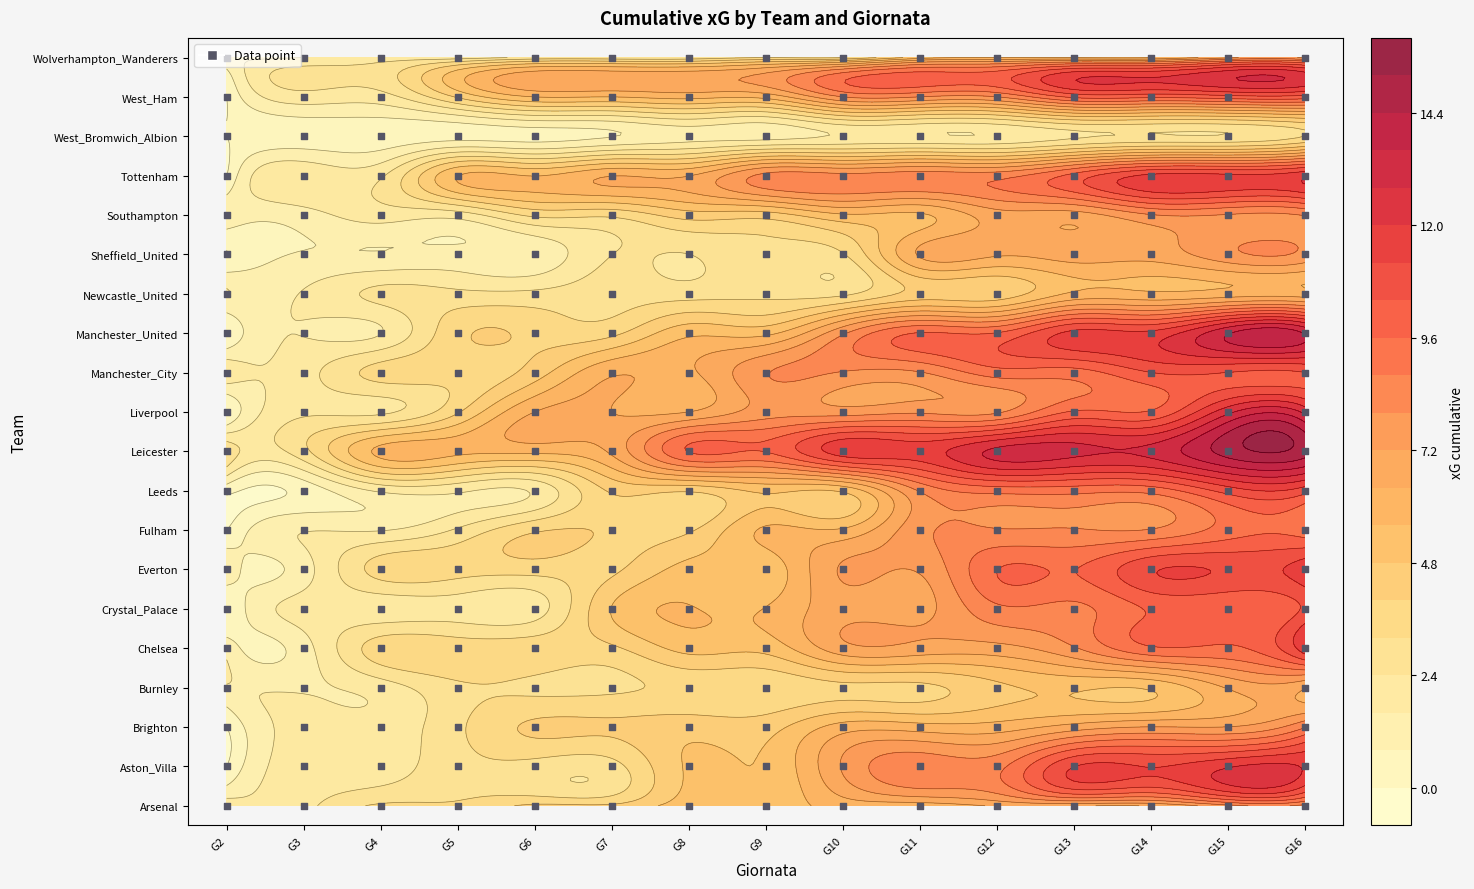

Reading left to right, transcribe all the data shown in this chart.

Arsenal: 2.2	2.2	3.3	3.3	4.2	4.2	5.2	5.2	5.9	5.9	6.5	6.5	6.5	7.7	7.7
Aston_Villa: 0.0	2.0	2.0	2.9	2.9	2.9	4.9	4.9	7.3	8.6	8.6	11.2	11.2	11.9	11.9
Brighton: 0.0	1.9	1.9	3.0	4.1	4.1	4.5	4.5	6.0	6.0	6.0	6.8	7.2	7.2	8.7
Burnley: 1.5	1.5	2.0	3.0	3.0	3.0	3.4	3.4	3.8	3.8	4.6	4.9	4.9	6.5	6.5
Chelsea: 1.3	1.3	3.6	3.6	3.6	3.9	5.1	5.1	6.9	6.9	6.9	7.9	9.5	9.5	11.7
Crystal_Palace: 0.0	1.9	1.9	2.0	2.0	4.8	5.6	5.6	6.9	6.9	8.6	8.6	9.7	9.7	10.5
Everton: 1.3	1.3	3.5	3.5	3.5	3.8	5.0	5.0	7.3	7.3	9.6	9.6	11.1	11.1	11.7
Fulham: 0.0	1.6	1.6	2.5	3.9	3.9	3.9	5.7	5.7	7.8	8.1	8.1	8.1	9.2	9.2
Leeds: 0.3	0.3	1.7	1.7	1.7	4.1	4.1	5.0	5.0	8.1	9.1	9.1	9.1	10.7	10.7
Leicester: 3.0	3.0	5.8	5.8	5.8	6.6	9.6	9.6	11.6	11.6	13.0	13.0	13.0	14.8	14.8
Liverpool: 0.0	2.3	2.3	3.9	6.4	6.4	6.4	7.6	7.6	7.9	7.9	9.7	9.7	12.6	12.6
Manchester_City: 2.1	2.1	3.5	3.5	4.4	6.3	6.3	7.9	7.9	7.9	9.2	9.2	10.4	10.4	10.4
Manchester_United: 0.0	1.6	1.6	3.8	3.8	3.8	5.4	5.4	7.9	9.7	9.7	11.4	11.4	13.5	13.5
Newcastle_United: 1.7	1.7	2.6	2.6	2.6	2.9	2.9	3.0	3.0	4.3	4.3	5.8	5.8	6.0	6.0
Sheffield_United: 0.0	0.8	0.8	1.0	1.0	2.4	2.4	3.1	3.1	6.5	6.5	6.7	6.7	7.8	7.8
Southampton: 1.3	1.3	2.0	2.0	3.4	3.4	4.4	4.4	5.5	5.5	6.8	6.8	7.9	7.9	8.1
Tottenham: 0.0	2.3	2.3	5.6	5.6	6.4	6.4	8.2	8.2	8.5	8.5	9.9	11.4	11.4	11.8
West_Bromwich_Albion: 0.0	0.3	0.3	0.5	0.5	0.8	1.3	1.3	1.7	1.7	1.7	2.3	2.5	2.5	3.2
West_Ham: 0.0	2.1	2.1	4.1	5.6	5.6	5.9	5.9	8.0	8.0	8.0	9.8	9.8	10.0	10.0
Wolverhampton_Wanderers: 1.6	1.6	2.0	2.0	2.6	2.6	2.6	3.2	3.2	5.2	5.6	5.6	5.6	7.0	7.0